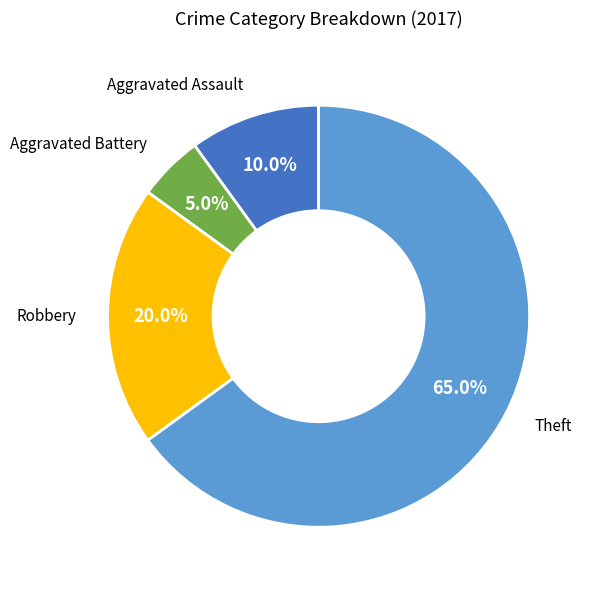

To the nearest percent, what is the difference between the largest and smallest slice percentages?

60%